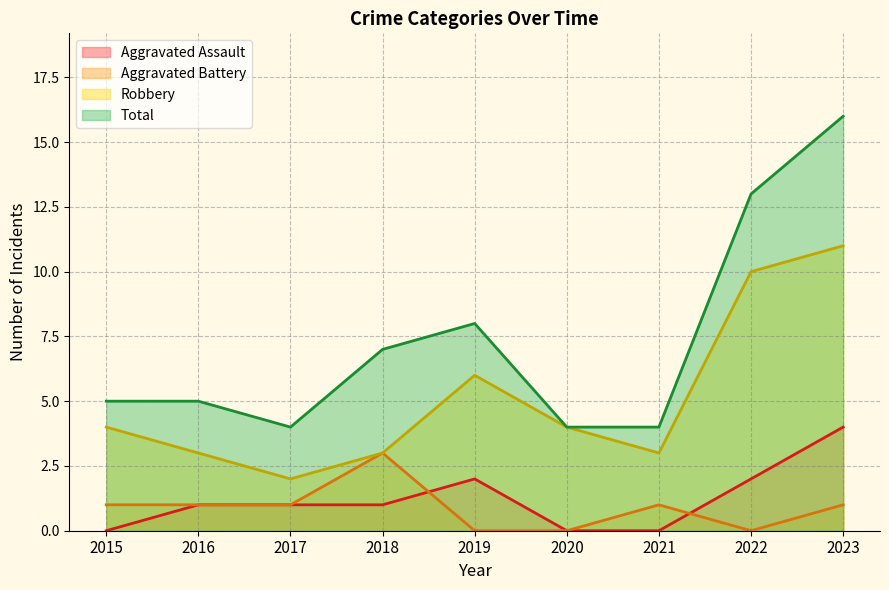

At how many categories does at least one series exceed 7?

3